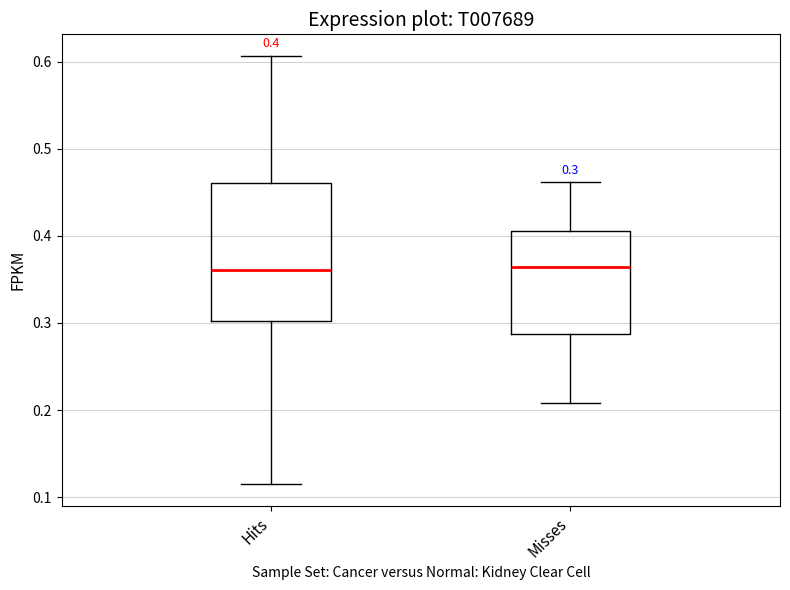

Which box is the tallest, from its lower edge to its upper edge?

Hits